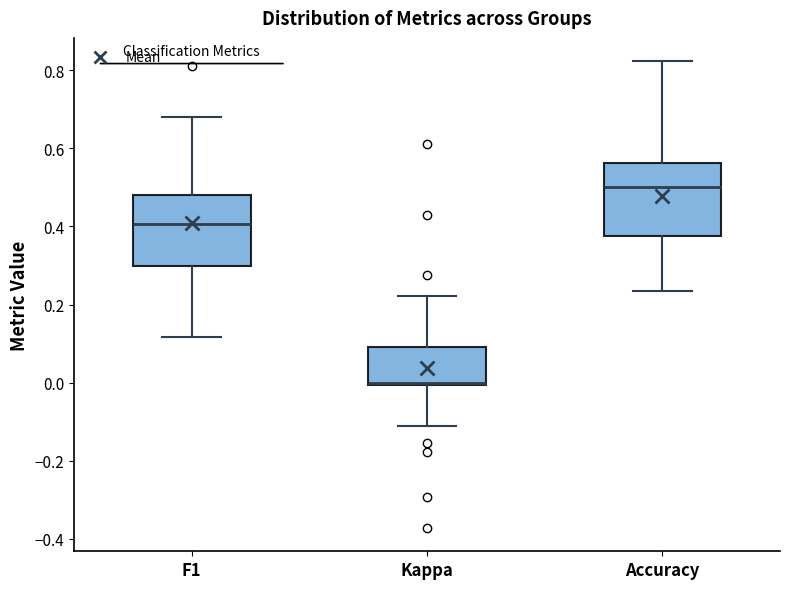

Which box's median line is the highest?

Accuracy